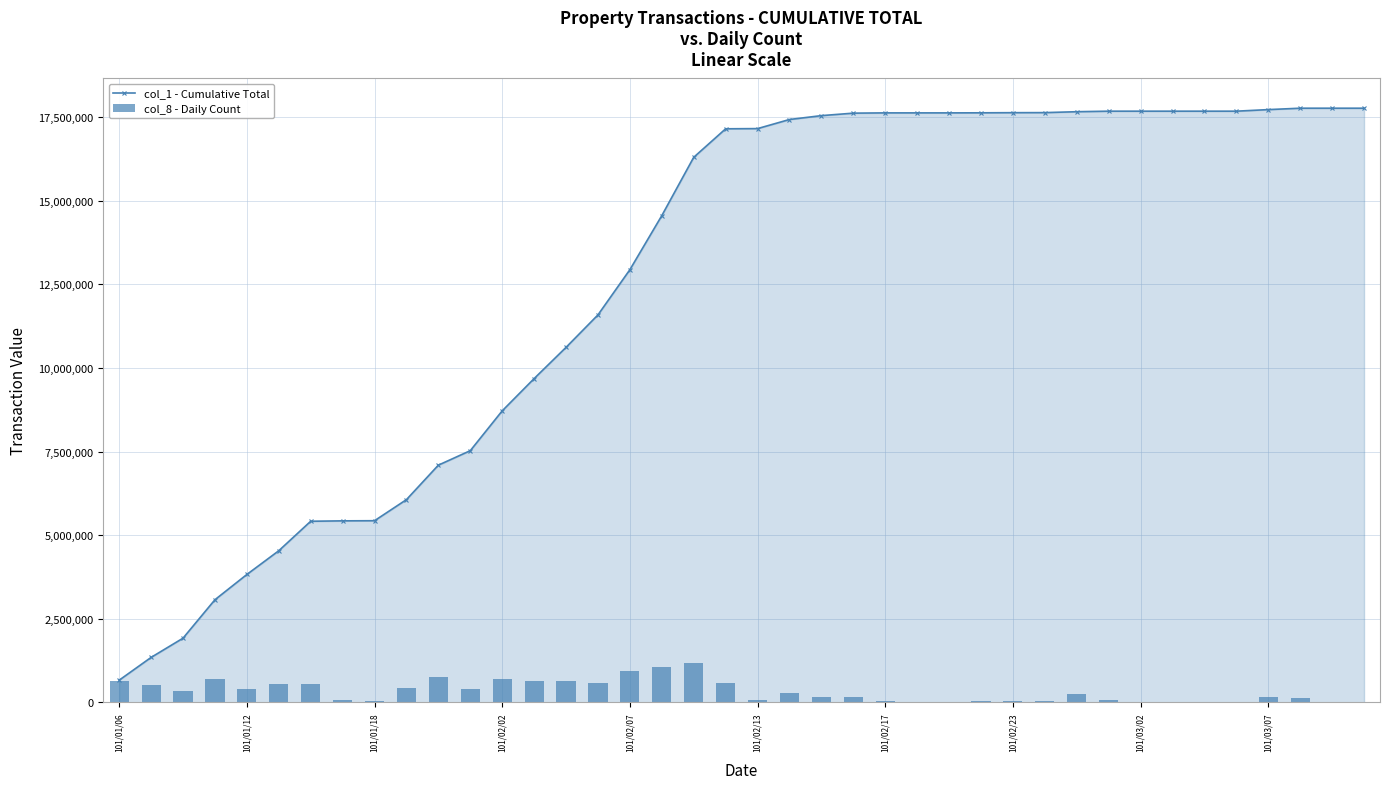

What is the maximum value shown in the chart?

17771000.0